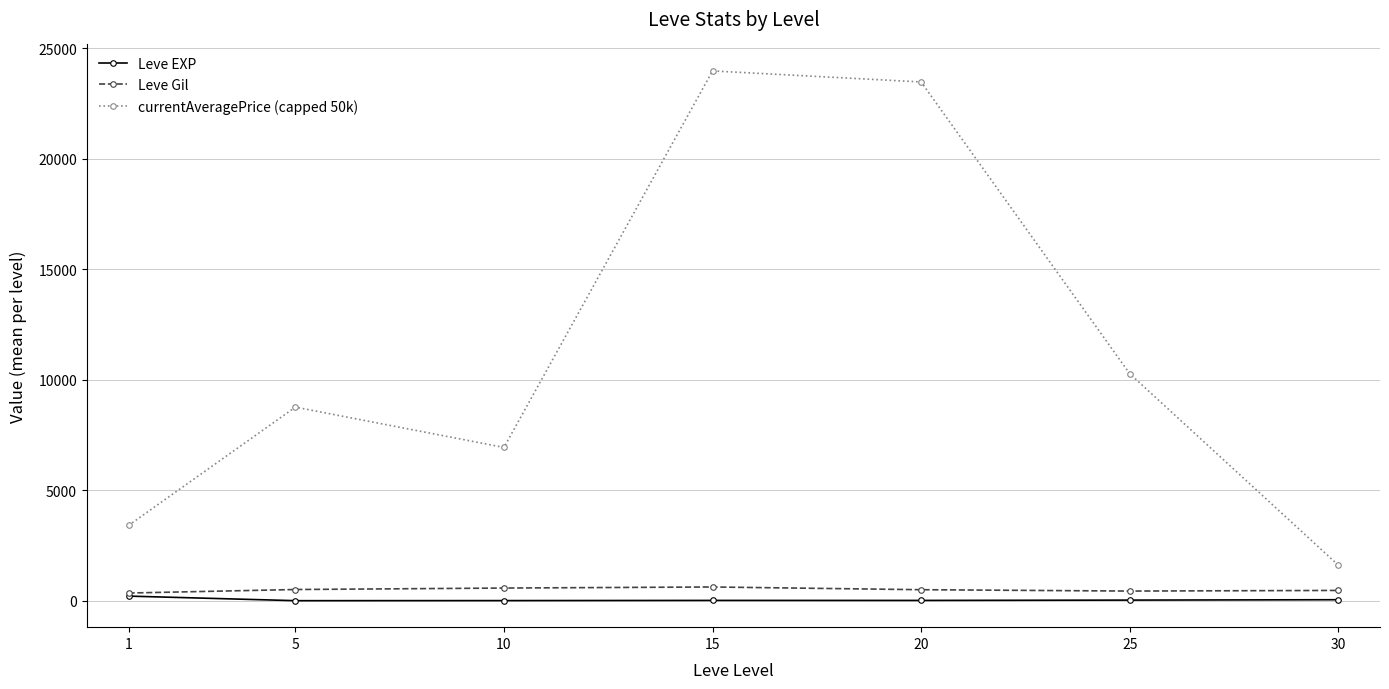

What is the difference between the Leve Gil values at 30 and 10?

107.5